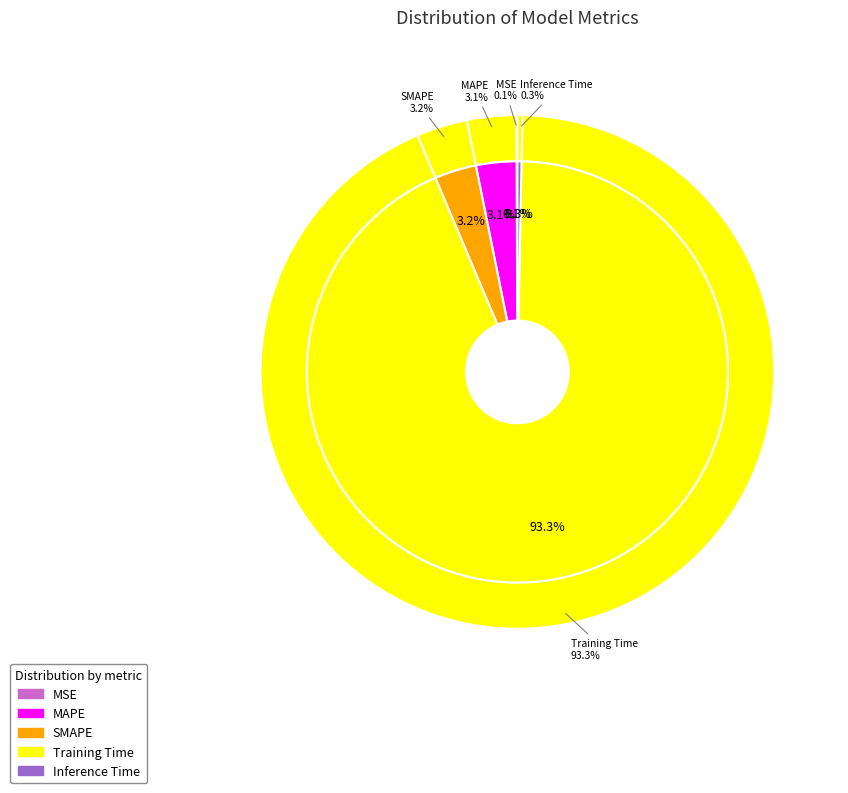

Rank the categories by value from lowest to highest.

MSE, Inference Time, MAPE, SMAPE, Training Time